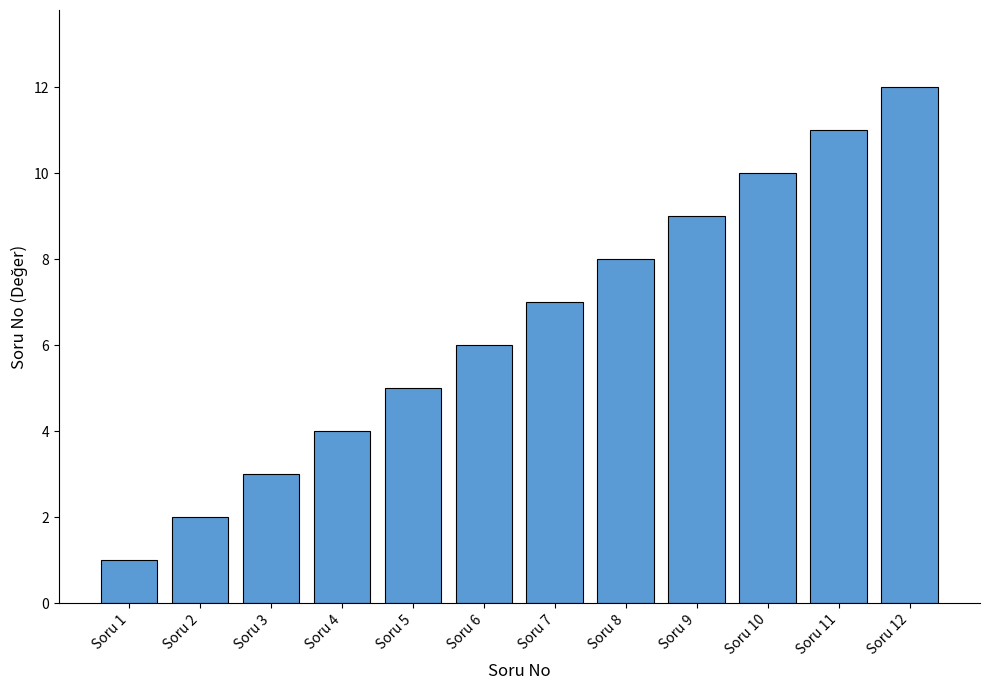

What is the change in value from Soru 8 to Soru 11?

+3